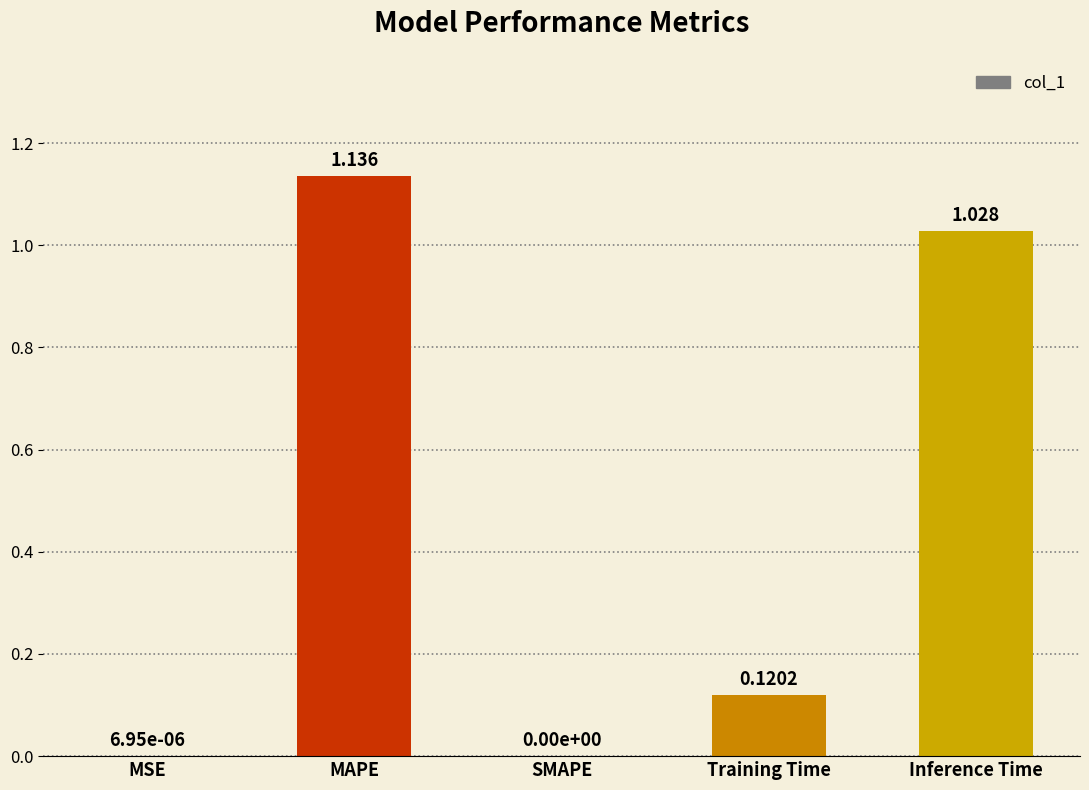

Between Inference Time and MAPE, which is larger?

MAPE